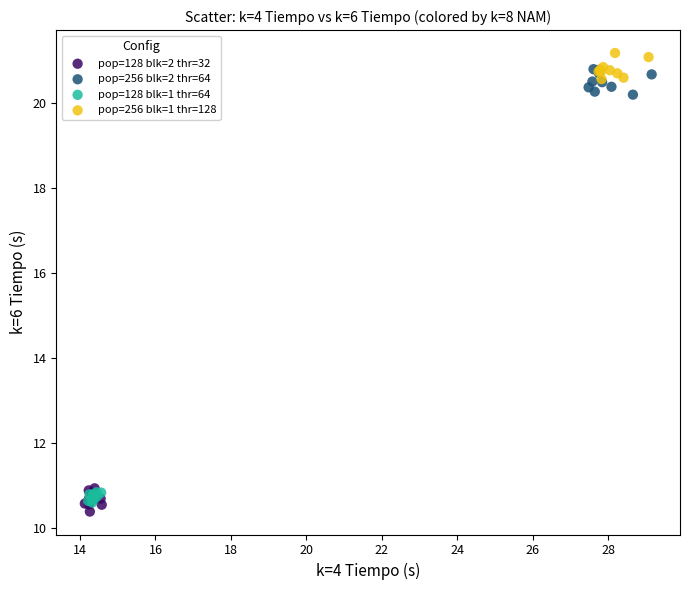

What are all the series names shown in the legend?

pop=128 blk=2 thr=32, pop=256 blk=2 thr=64, pop=128 blk=1 thr=64, pop=256 blk=1 thr=128